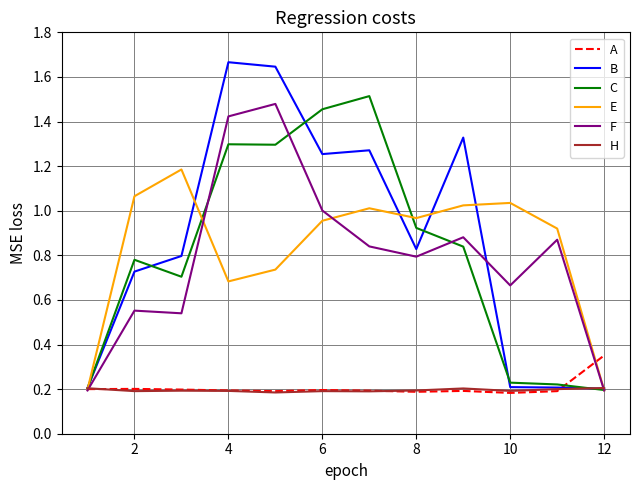

Is it true that A equals 0.3 at 6?

False